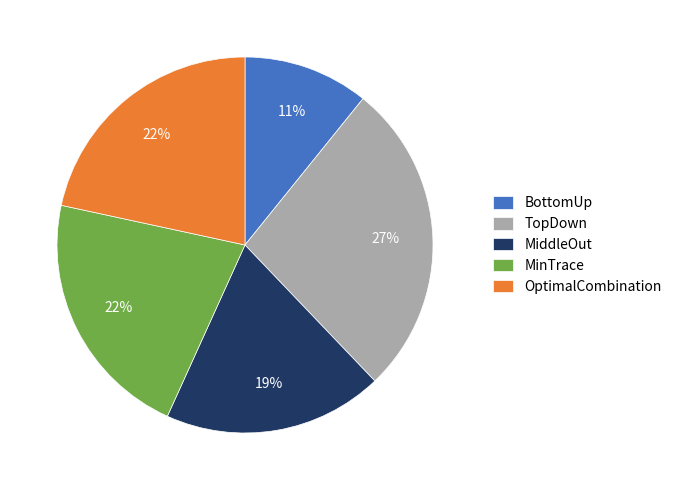

How many slices are in this pie chart?

5